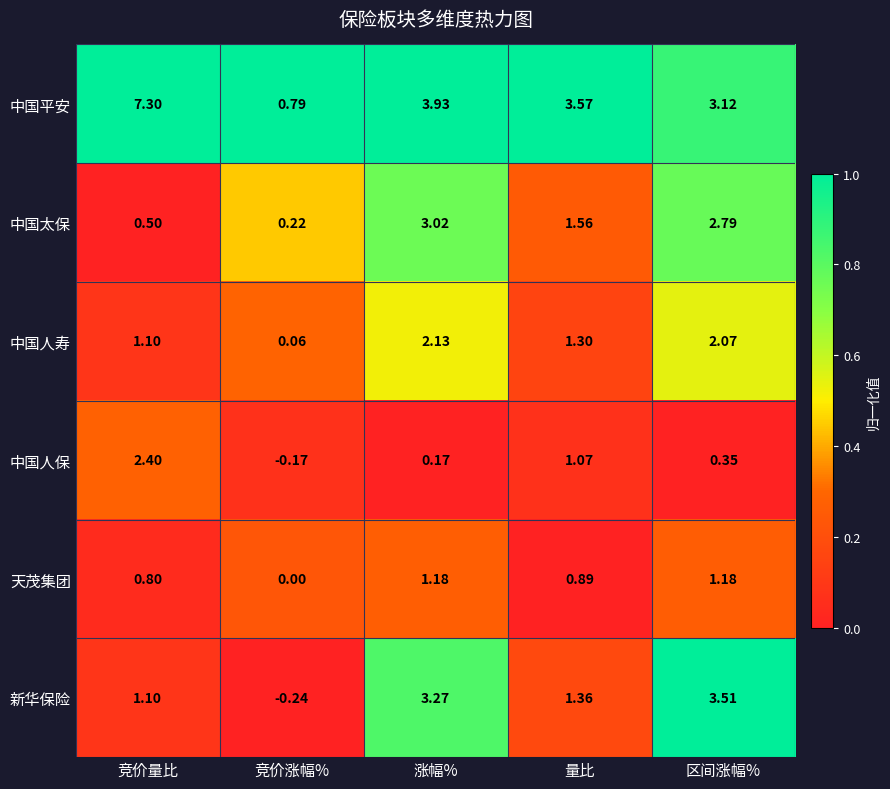

At which label is 新华保险 closest to 1?

竞价量比